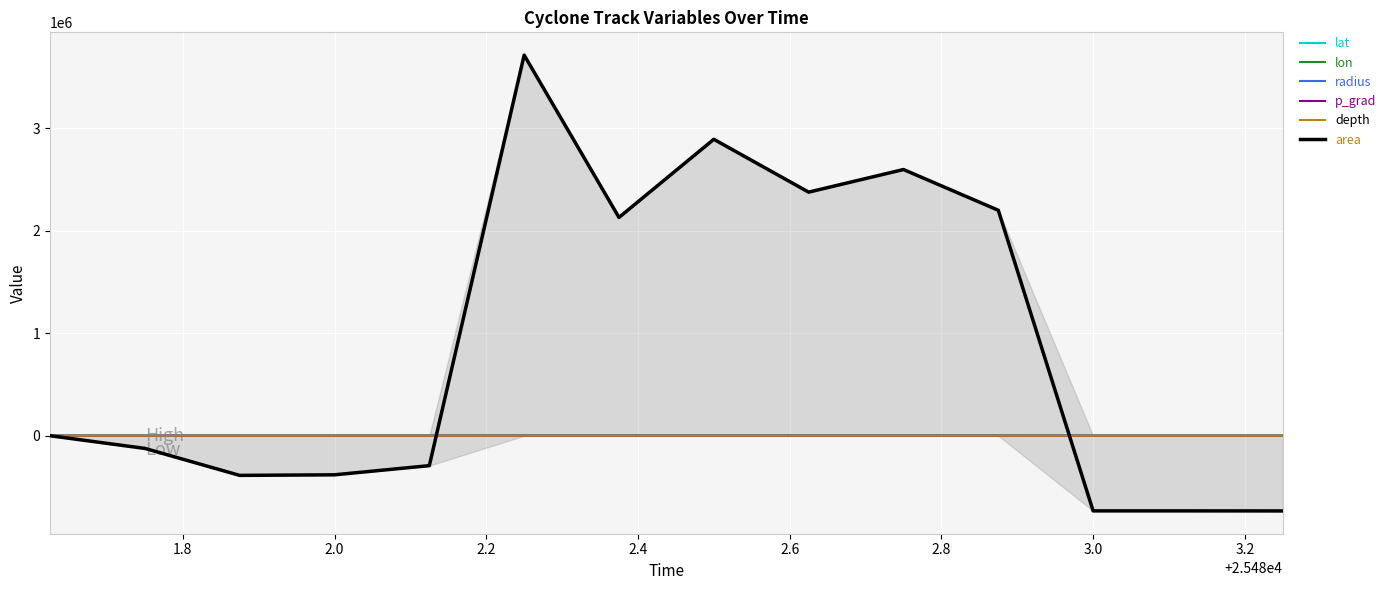

What is the difference between the maximum and minimum values in the lat series?

8.3